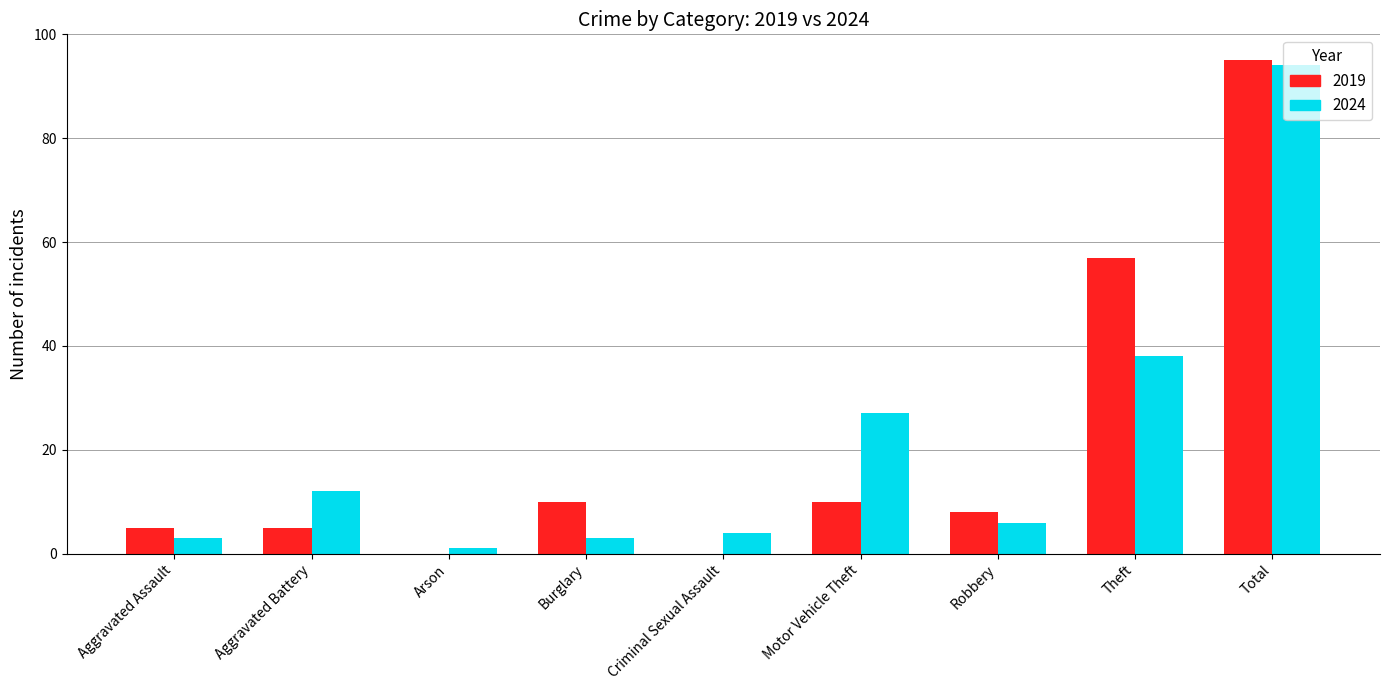

What is the average value of the 2024 series?

21